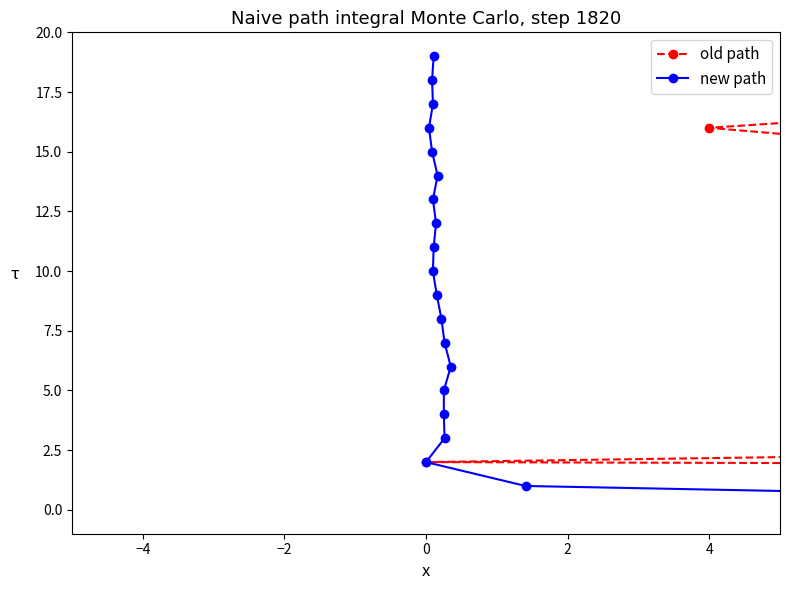

True or false: old path and new path intersect in this chart.

False